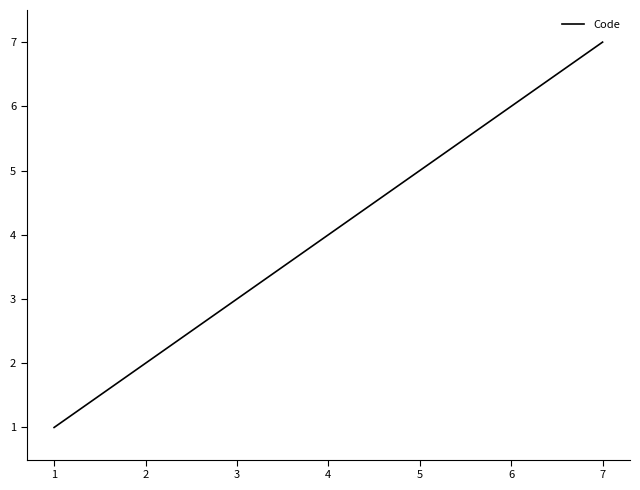

What is the difference between the second highest and minimum values?

5